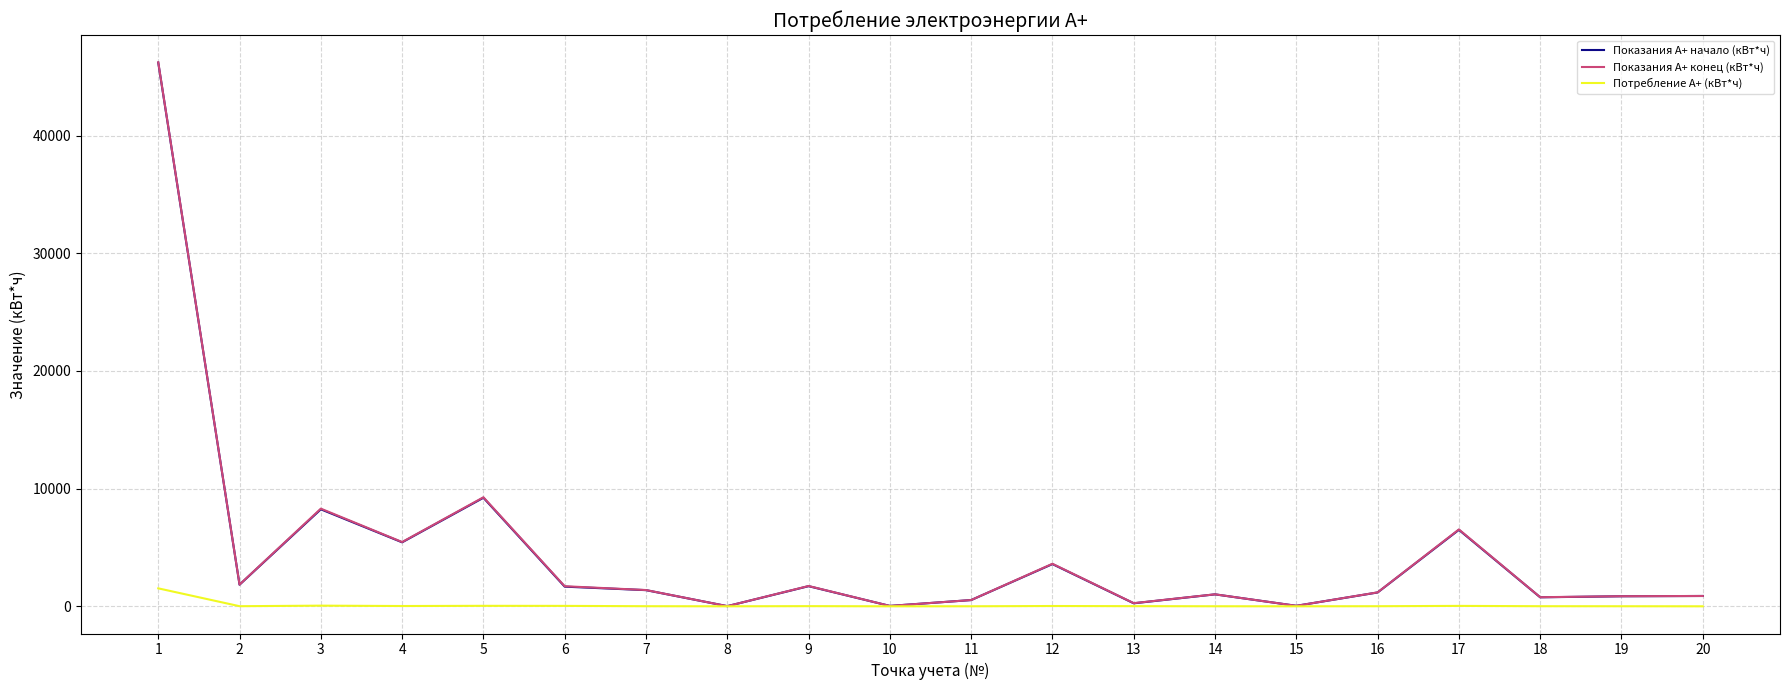

What is the greatest value displayed?

46229.7